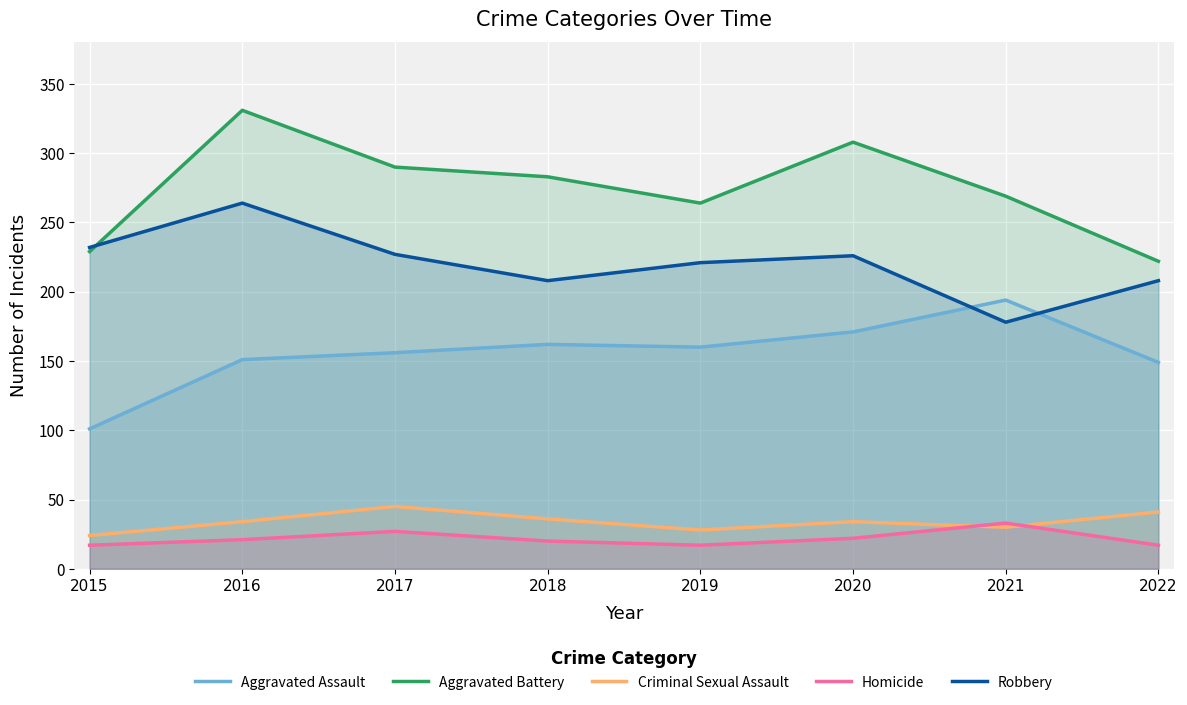

Reading left to right, what are all the values shown in this chart?

Aggravated Assault: 2015=101	2016=151	2017=156	2018=162	2019=160	2020=171	2021=194	2022=149
Aggravated Battery: 2015=229	2016=331	2017=290	2018=283	2019=264	2020=308	2021=269	2022=222
Criminal Sexual Assault: 2015=24	2016=34	2017=45	2018=36	2019=28	2020=34	2021=30	2022=41
Homicide: 2015=17	2016=21	2017=27	2018=20	2019=17	2020=22	2021=33	2022=17
Robbery: 2015=232	2016=264	2017=227	2018=208	2019=221	2020=226	2021=178	2022=208